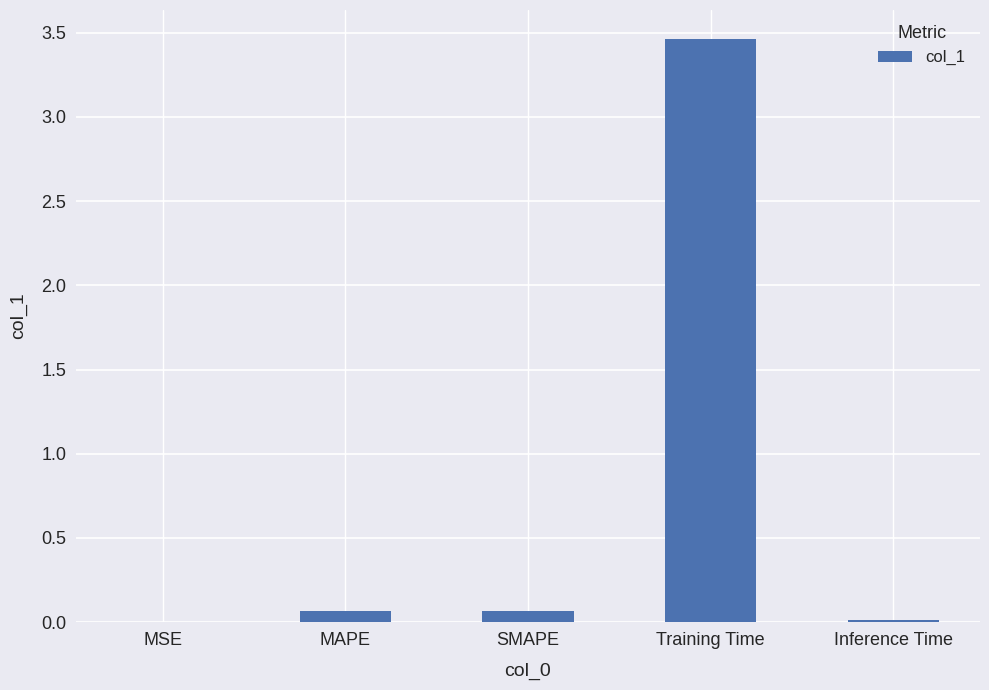

What is the sum of all values?

3.6